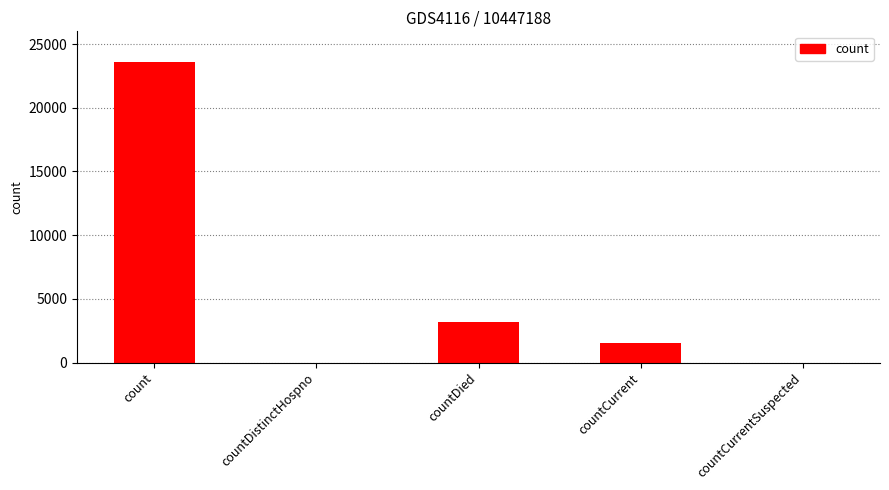

What is the greatest value displayed?

23626